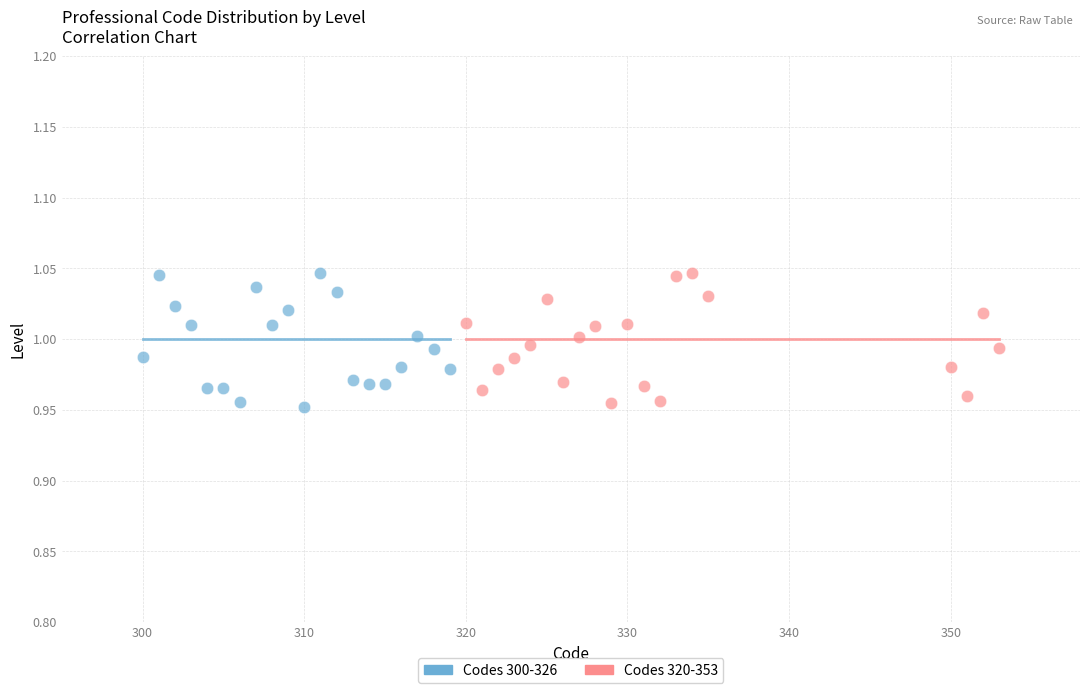

What are all the series names shown in the legend?

Codes 300-326, Codes 320-353